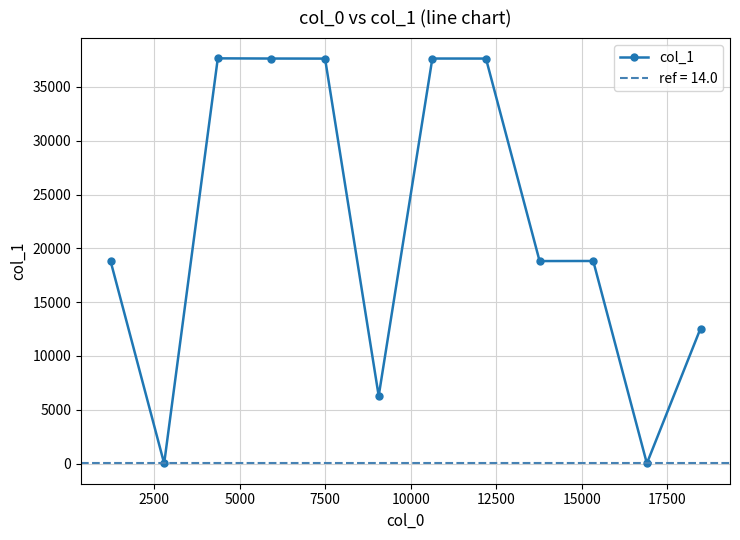

What is the highest value of the col_1 series?

37649.0